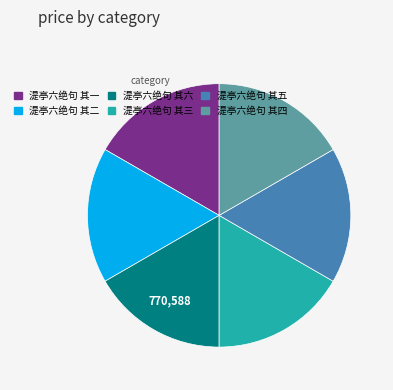

Approximately how many times larger is the value at 湜亭六绝句 其一 compared to 湜亭六绝句 其二?

1.0